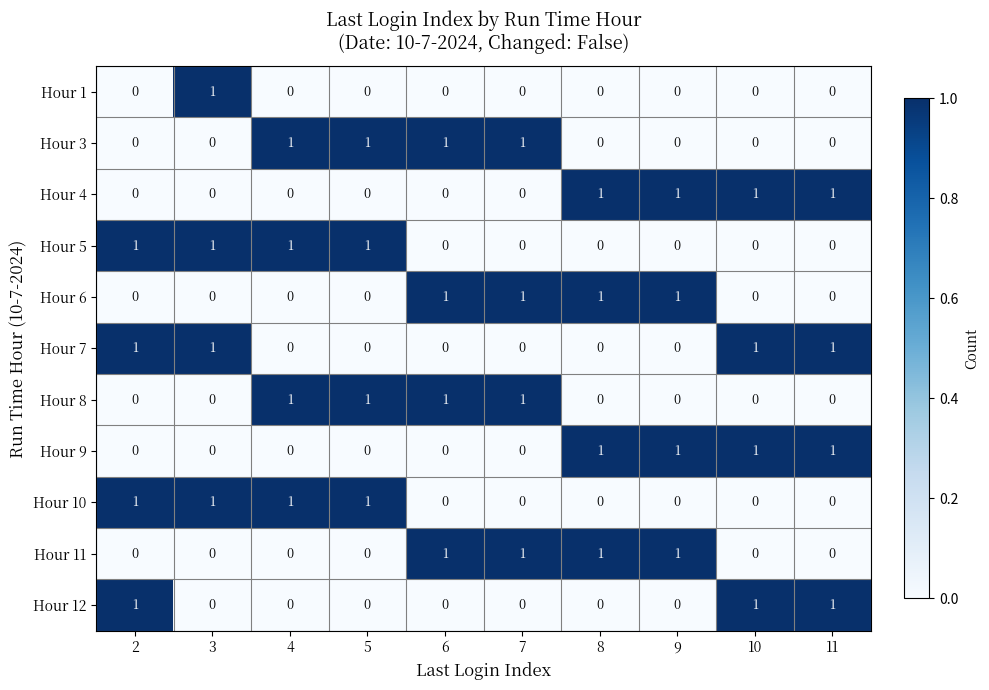

True or false: Hour 1 has a value of 1 at 3.

True